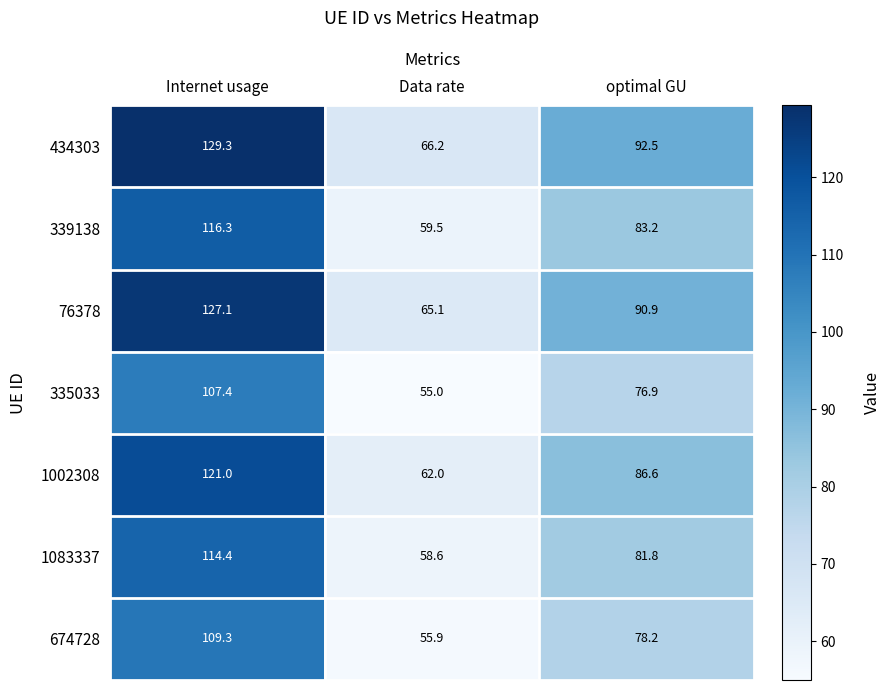

How many categories are shown in the chart?

3